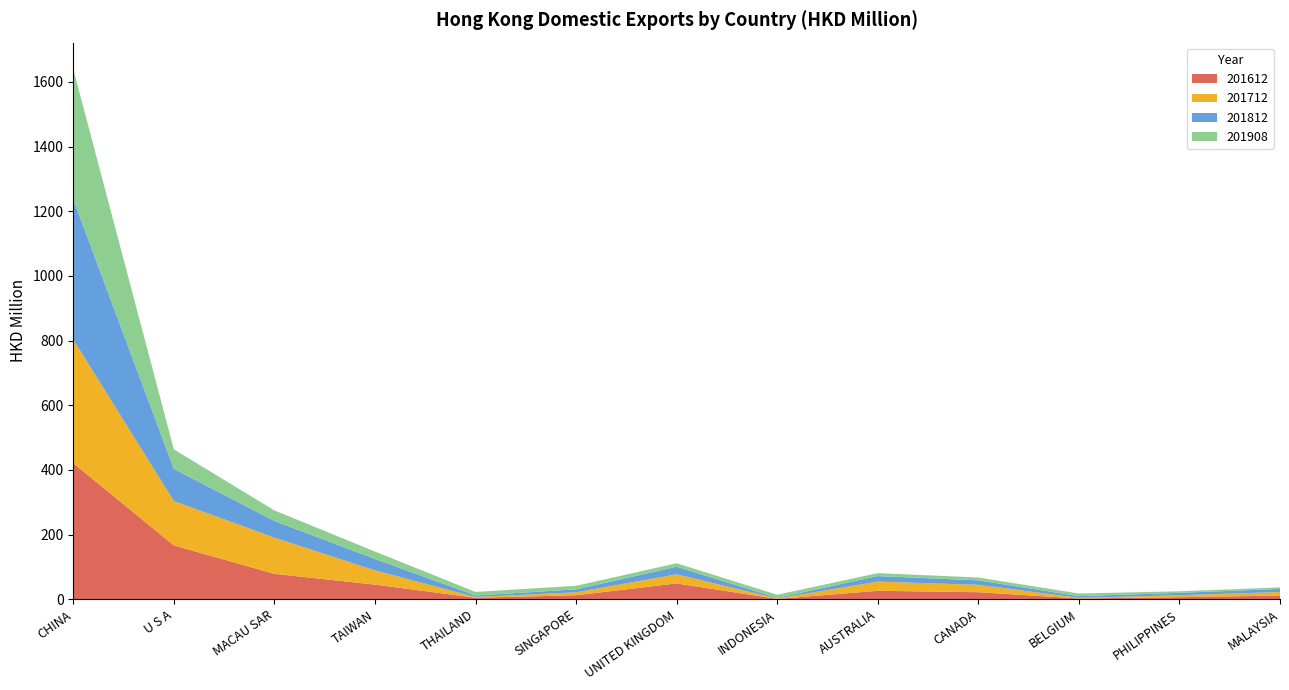

Reading right to left, what are all the values shown in this chart?

201612: MALAYSIA=11.2	PHILIPPINES=6.2	BELGIUM=2.2	CANADA=21.7	AUSTRALIA=25.9	INDONESIA=0.9	UNITED KINGDOM=48.8	SINGAPORE=12.3	THAILAND=4.4	TAIWAN=45.1	MACAU SAR=78.4	U S A=166.4	CHINA=420.9
201712: MALAYSIA=11.0	PHILIPPINES=6.0	BELGIUM=2.1	CANADA=22.7	AUSTRALIA=28.5	INDONESIA=1.3	UNITED KINGDOM=28.3	SINGAPORE=9.1	THAILAND=2.4	TAIWAN=44.0	MACAU SAR=112.0	U S A=137.2	CHINA=382.0
201812: MALAYSIA=9.5	PHILIPPINES=7.4	BELGIUM=5.1	CANADA=13.8	AUSTRALIA=17.1	INDONESIA=2.0	UNITED KINGDOM=23.3	SINGAPORE=9.1	THAILAND=4.5	TAIWAN=35.3	MACAU SAR=51.6	U S A=99.4	CHINA=434.0
201908: MALAYSIA=4.7	PHILIPPINES=4.7	BELGIUM=8.2	CANADA=8.8	AUSTRALIA=9.1	INDONESIA=9.5	UNITED KINGDOM=10.8	SINGAPORE=11.0	THAILAND=11.1	TAIWAN=23.1	MACAU SAR=32.7	U S A=60.5	CHINA=402.9